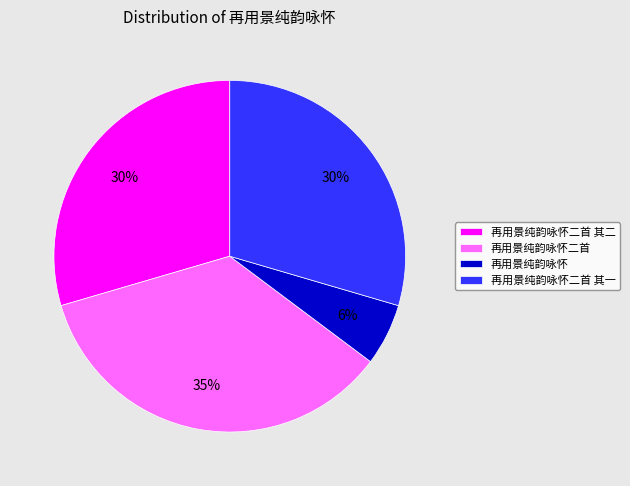

Between 再用景纯韵咏怀 and 再用景纯韵咏怀二首, which is larger?

再用景纯韵咏怀二首